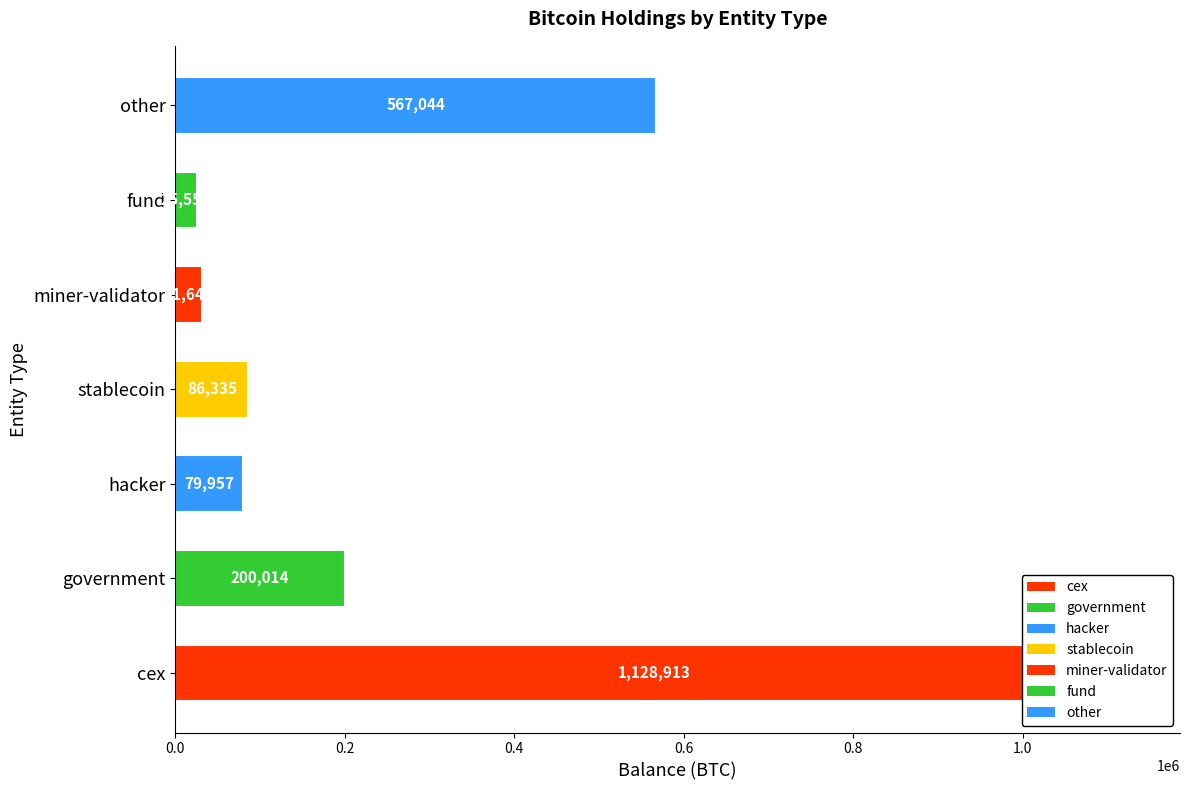

What is the label of the 2nd bar from the right?

fund